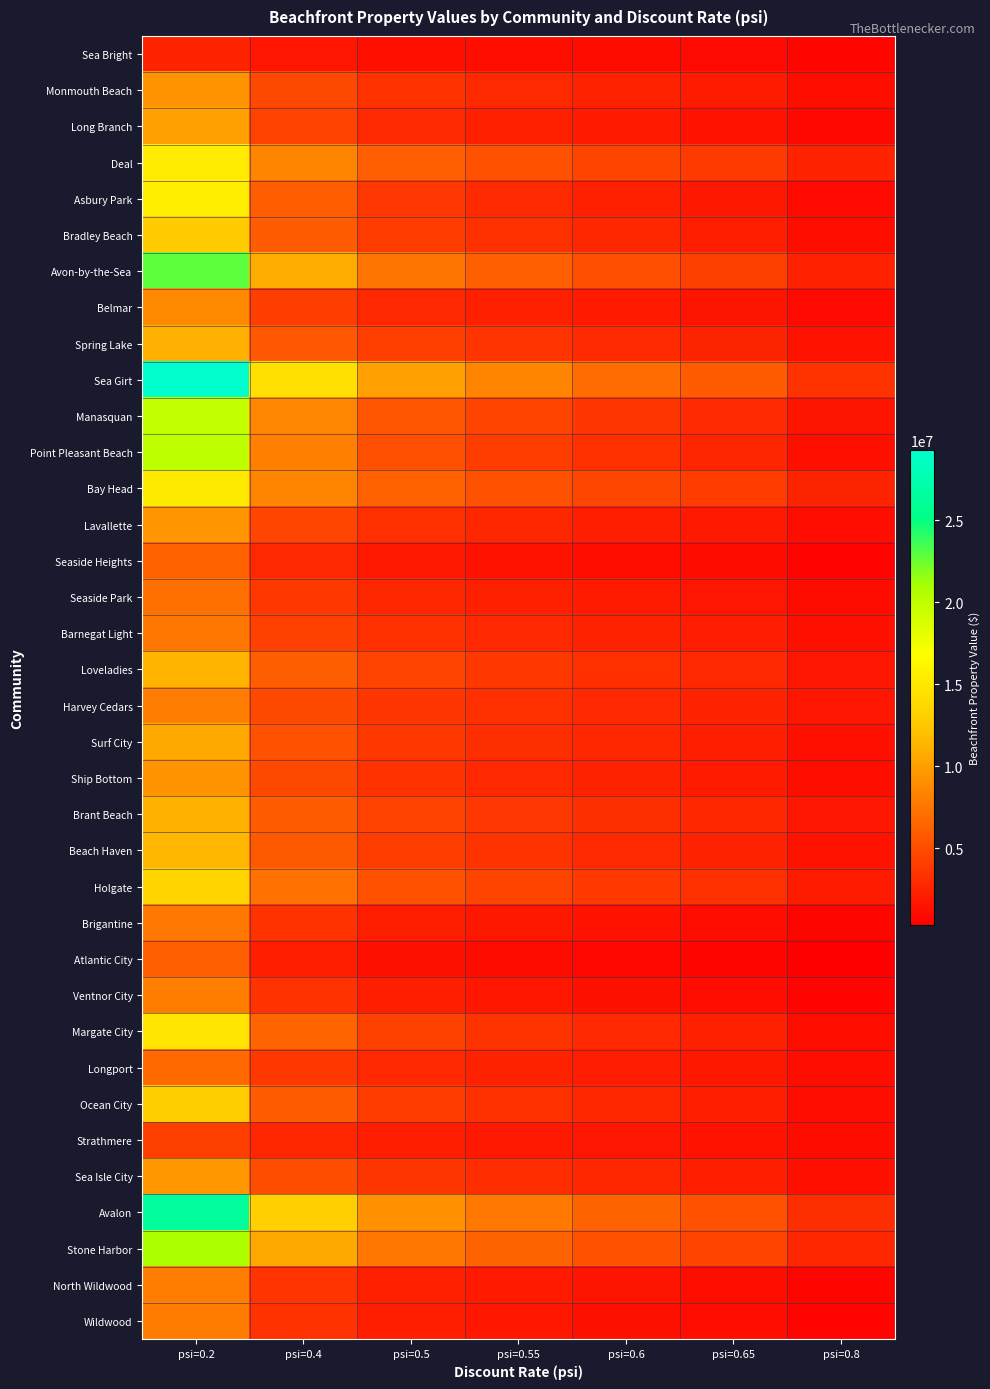

Which category has the highest value across all series?

psi=0.2